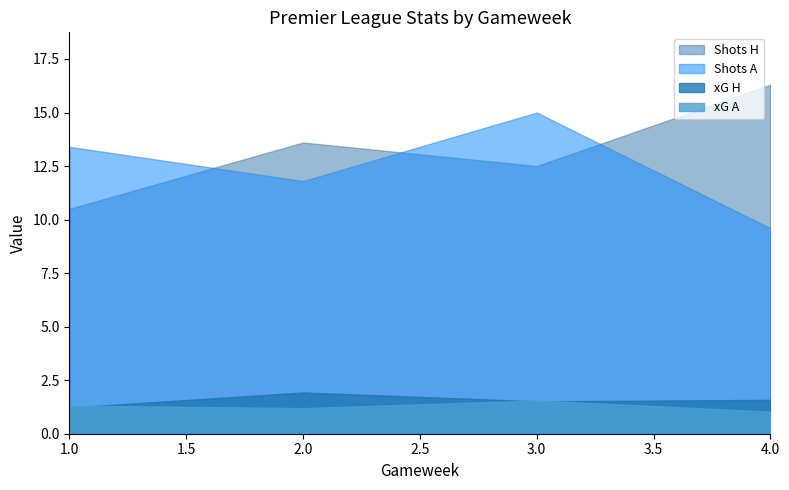

At which label does Shots A reach its peak?

3.0